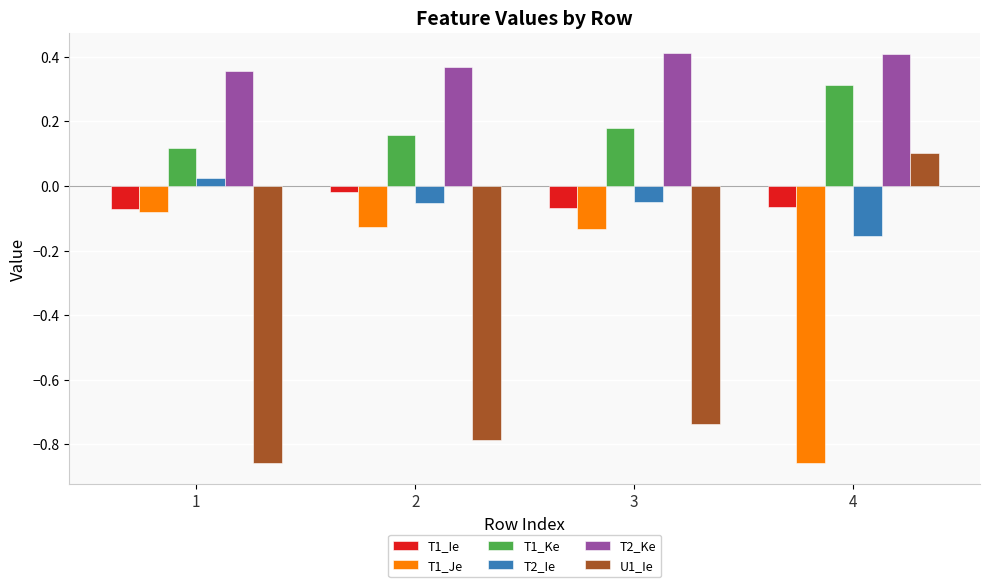

What are all the series names shown in the legend?

T1_Ie, T1_Je, T1_Ke, T2_Ie, T2_Ke, U1_Ie